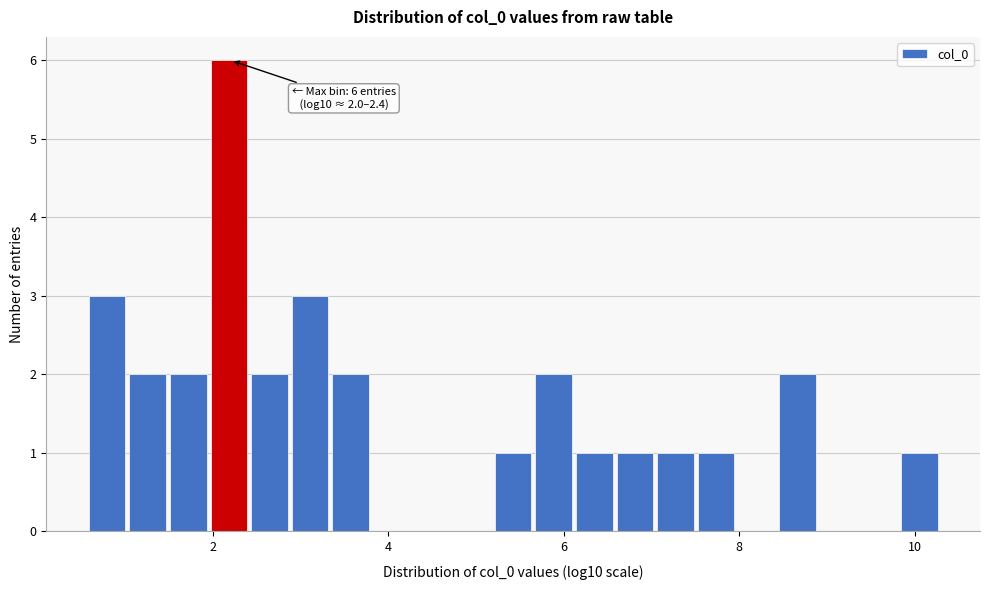

Read against the x-axis, roughly where is the centre of the tallest bar?

2.2